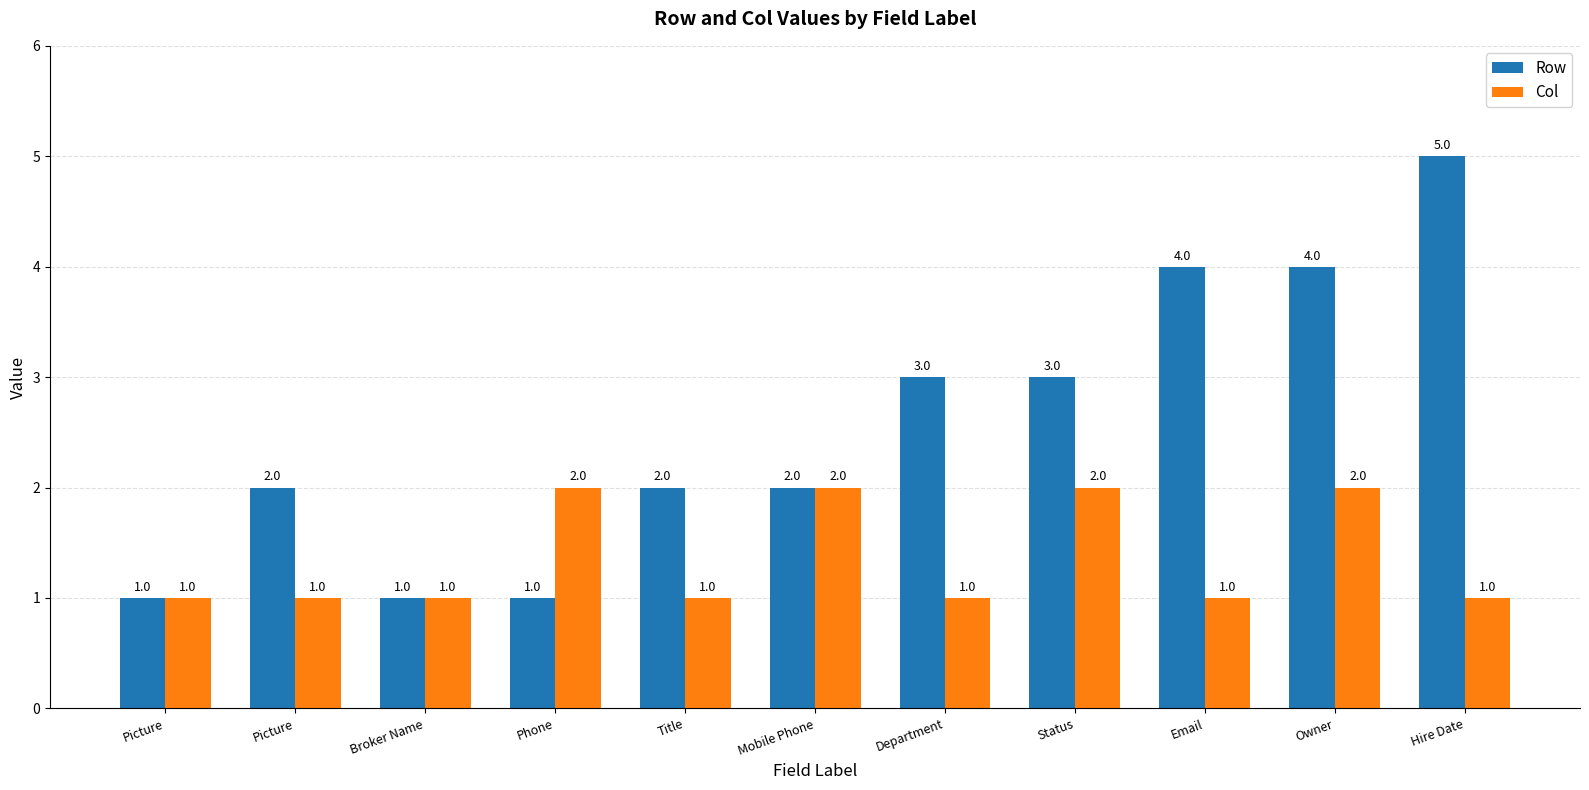

At which category is the sum across all series the highest?

Owner